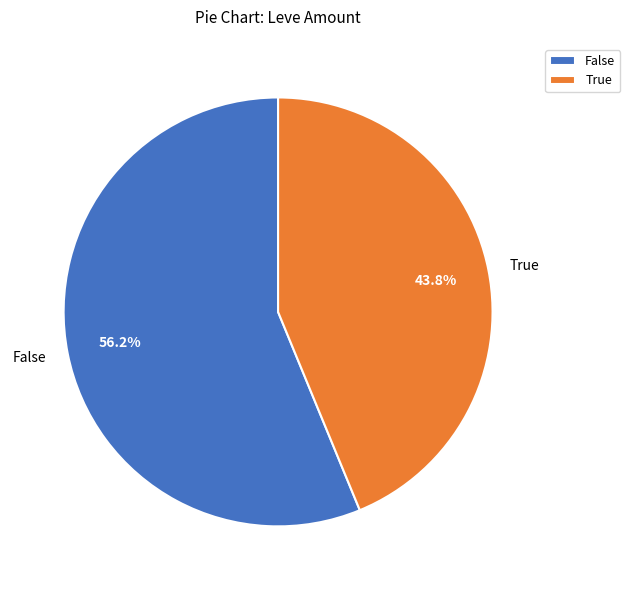

What is the largest slice in the pie chart?

False